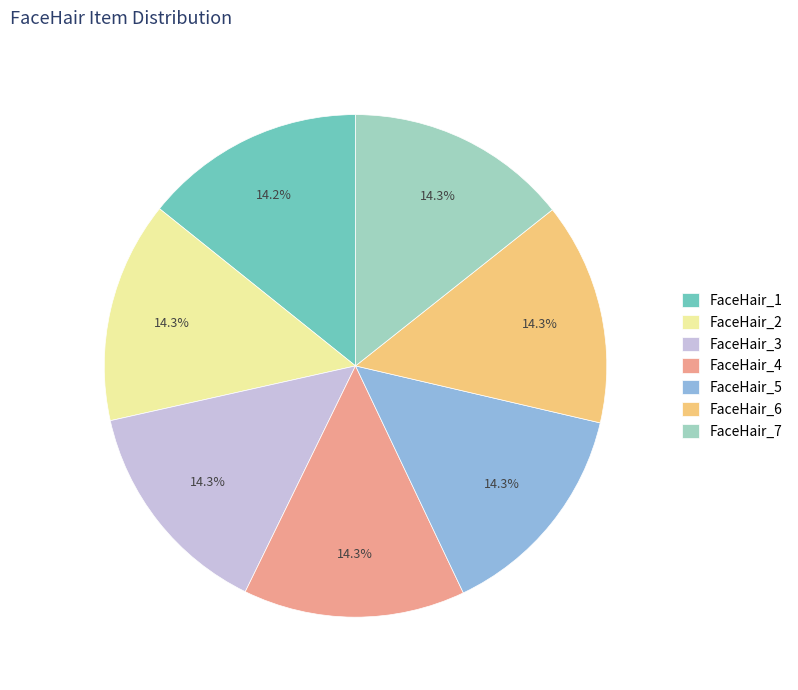

To the nearest percent, what is the average slice percentage?

14%